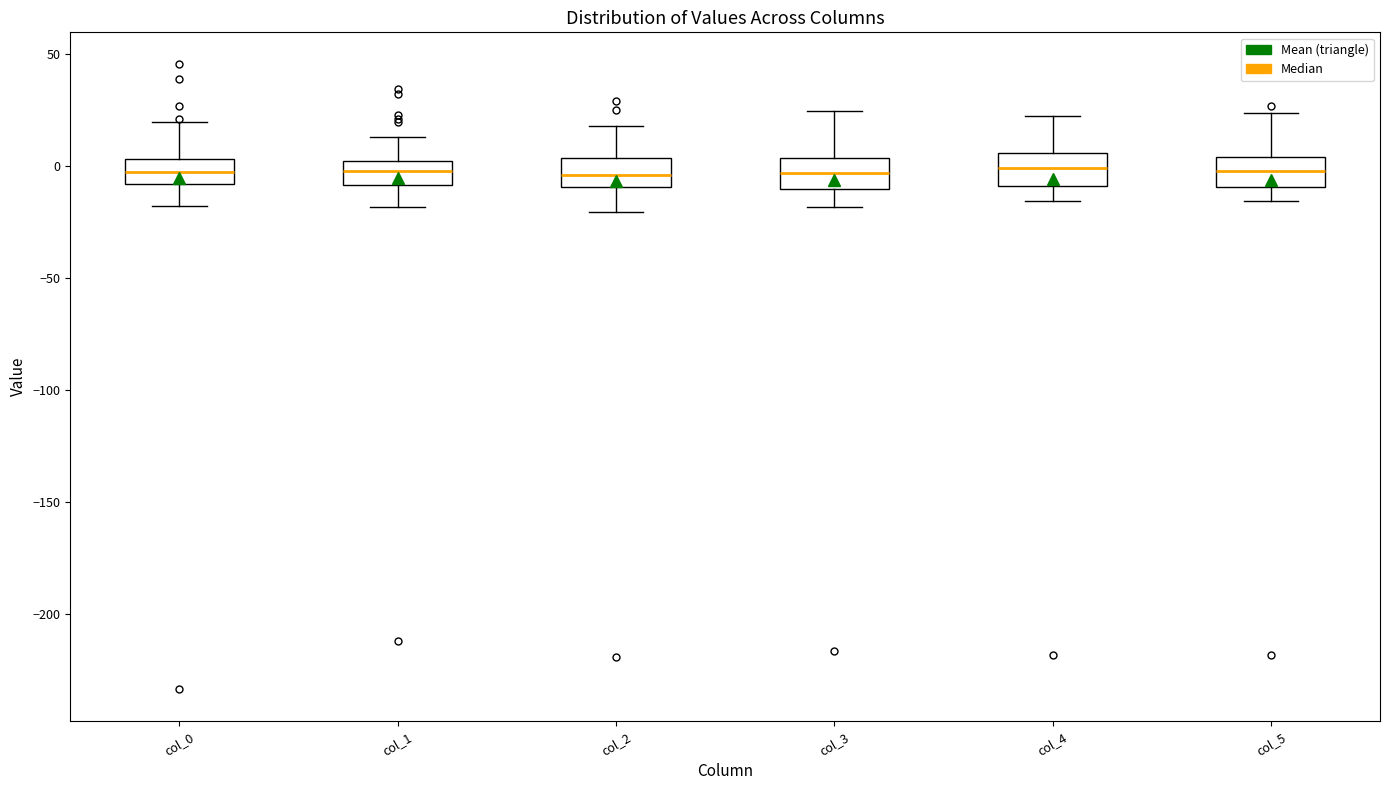

Where does the lower whisker of the box for col_4 end on the y-axis? The values are not printed on the chart, so give them approximately, as read against the axis.

-15